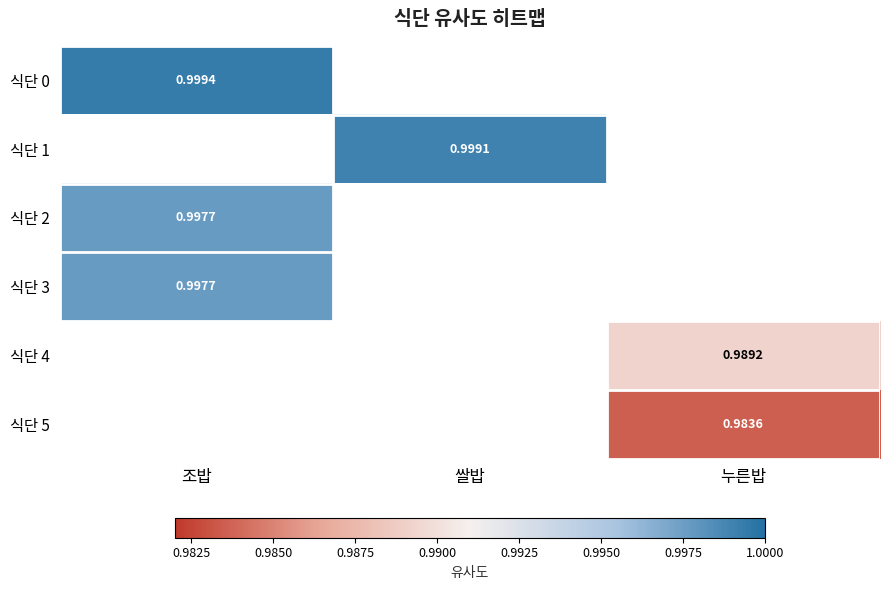

What is the greatest value displayed?

1.0